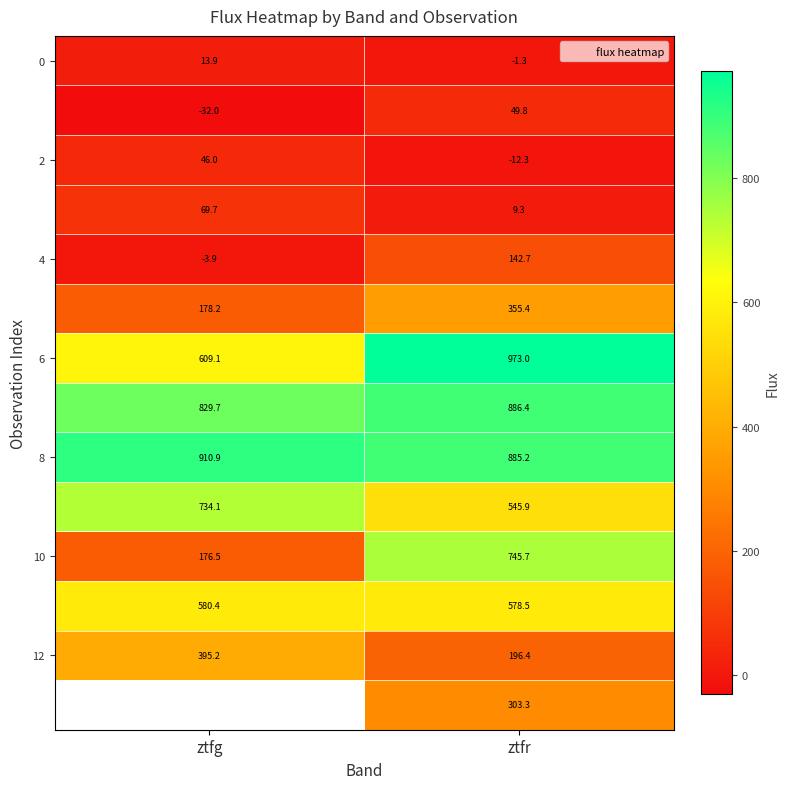

At which label is 12 closest to 295?

ztfr